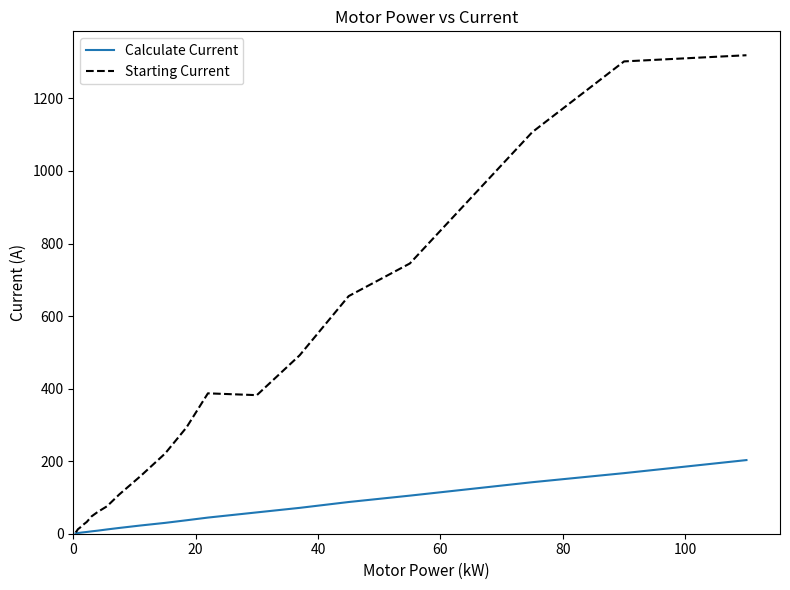

Rank the series by their average value, from lowest to highest.

Calculate Current, Starting Current